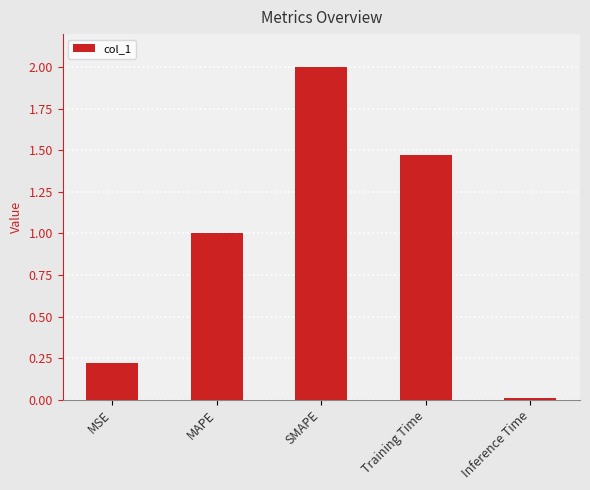

What is the sum of the values at SMAPE and Training Time?

3.5